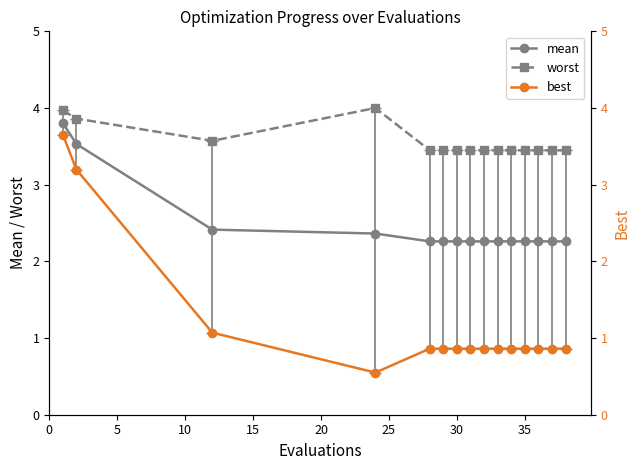

True or false: worst and mean intersect in this chart.

False